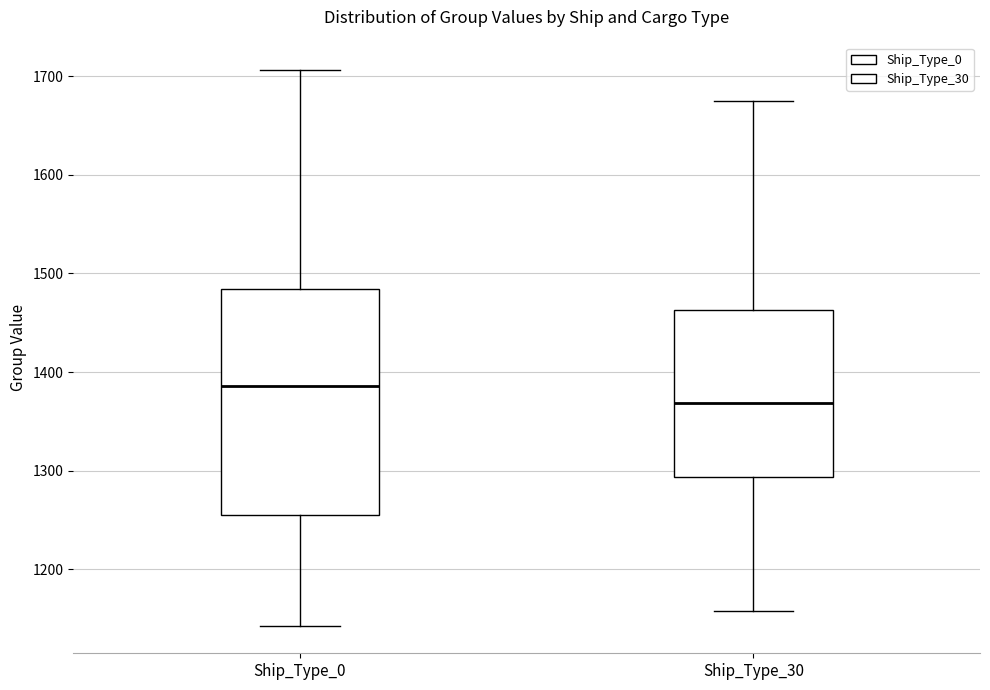

Which box has the highest median line?

Ship_Type_0